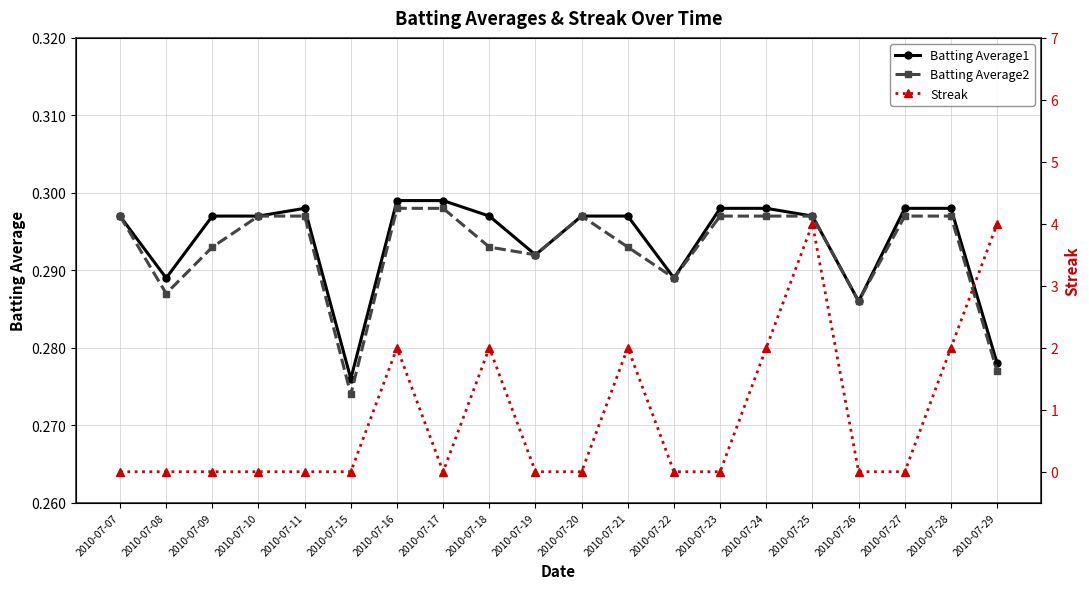

Reading left to right, extract all data points from this chart.

Batting Average1: 0.3	0.3	0.3	0.3	0.3	0.3	0.3	0.3	0.3	0.3	0.3	0.3	0.3	0.3	0.3	0.3	0.3	0.3	0.3	0.3
Batting Average2: 0.3	0.3	0.3	0.3	0.3	0.3	0.3	0.3	0.3	0.3	0.3	0.3	0.3	0.3	0.3	0.3	0.3	0.3	0.3	0.3
Streak: 0.0	0.0	0.0	0.0	0.0	0.0	2.0	0.0	2.0	0.0	0.0	2.0	0.0	0.0	2.0	4.0	0.0	0.0	2.0	4.0